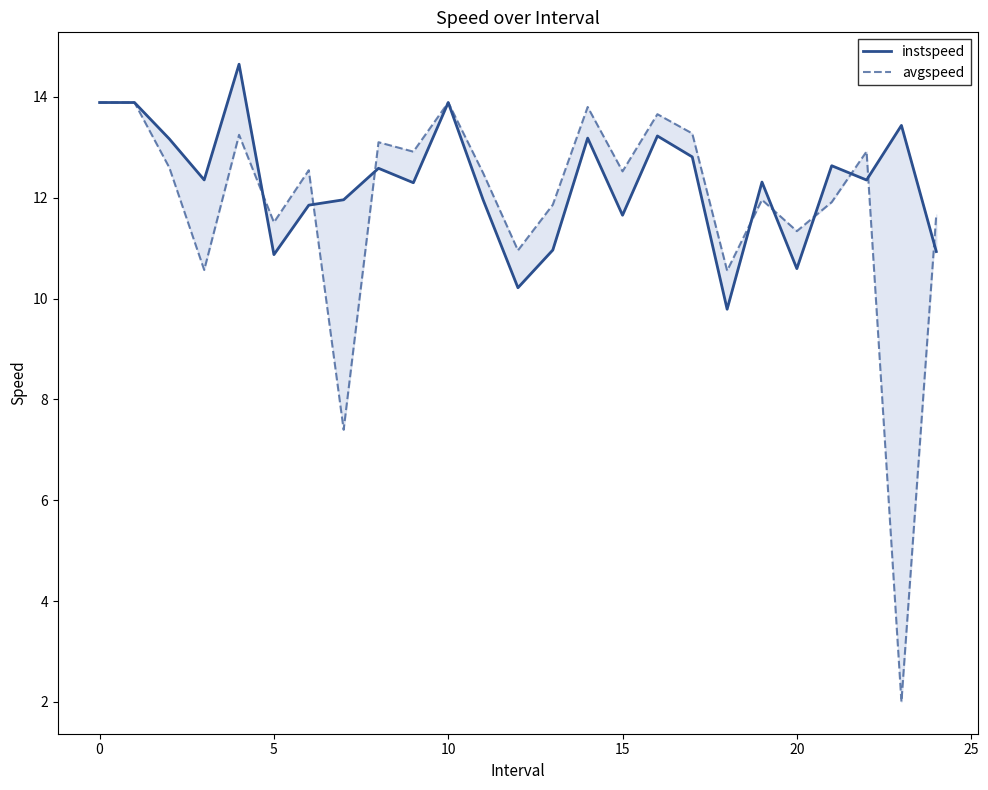

How many intersections are there between avgspeed and instspeed?

9